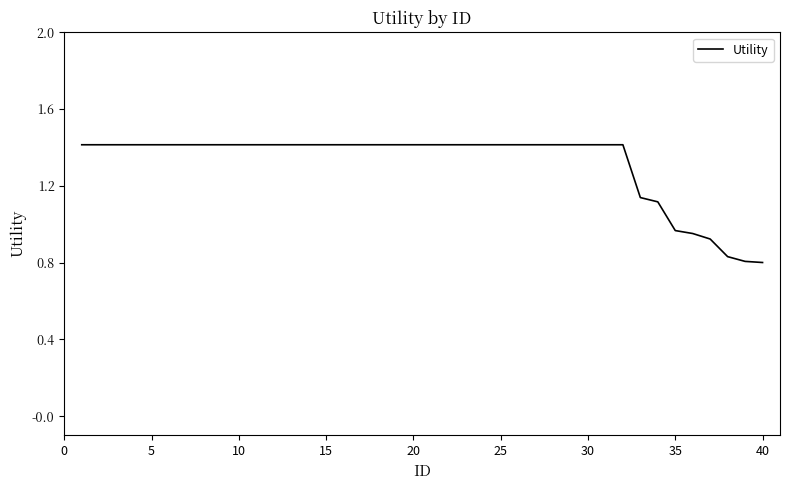

What is the maximum value shown in the chart?

1.4